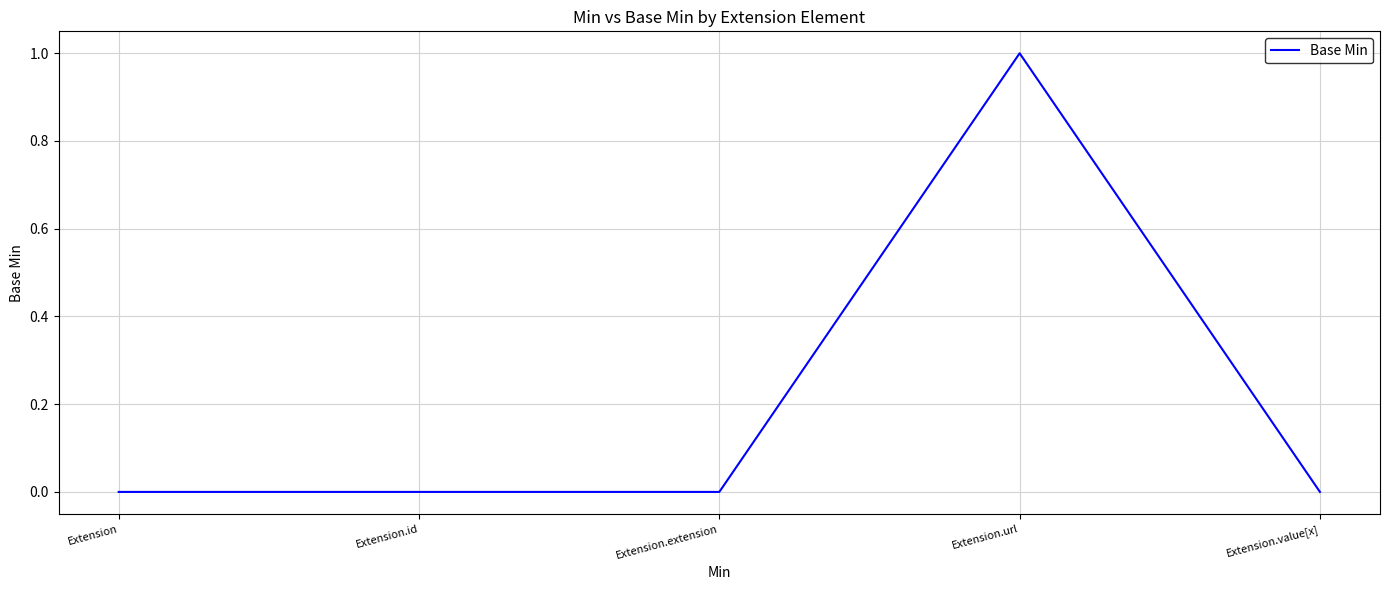

Reading left to right, transcribe all the data shown in this chart.

Extension=0	Extension.id=0	Extension.extension=0	Extension.url=1	Extension.value[x]=0